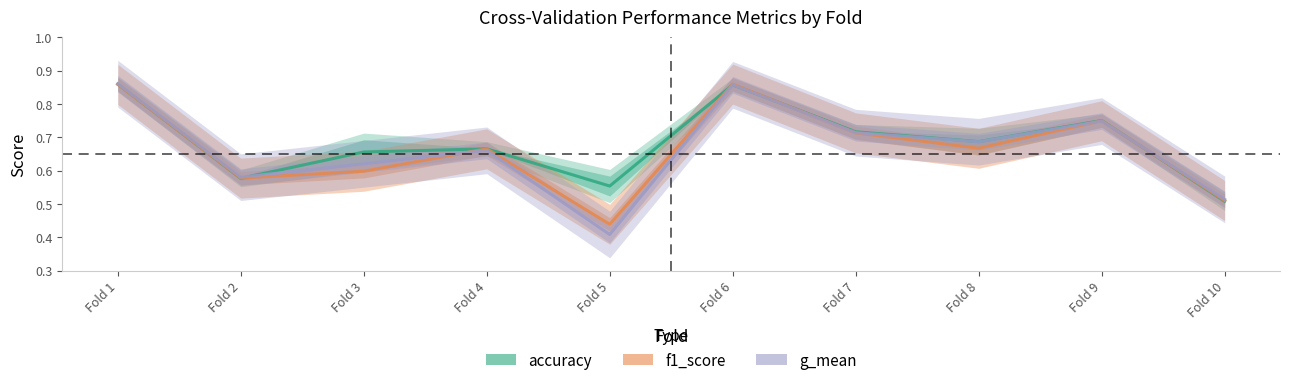

Reading left to right, transcribe all the data shown in this chart.

accuracy: 0.9	0.6	0.7	0.7	0.6	0.9	0.7	0.7	0.8	0.5
f1_score: 0.9	0.6	0.6	0.7	0.4	0.9	0.7	0.7	0.7	0.5
g_mean: 0.9	0.6	0.6	0.7	0.4	0.9	0.7	0.7	0.7	0.5